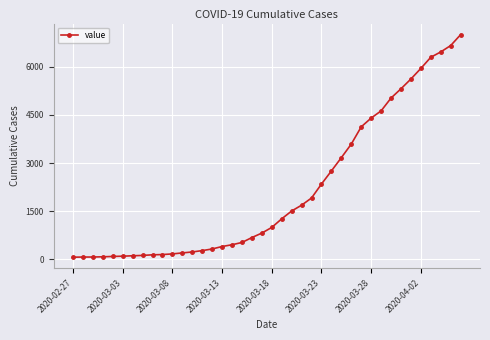

What is the maximum value shown in the chart?

7005